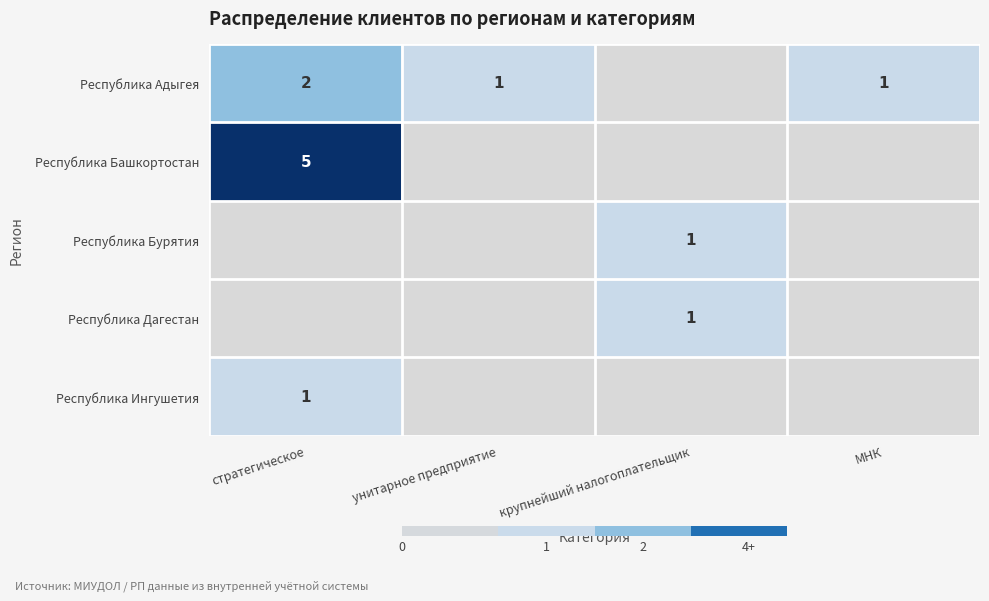

What is the difference between the highest and lowest values at стратегическое?

5